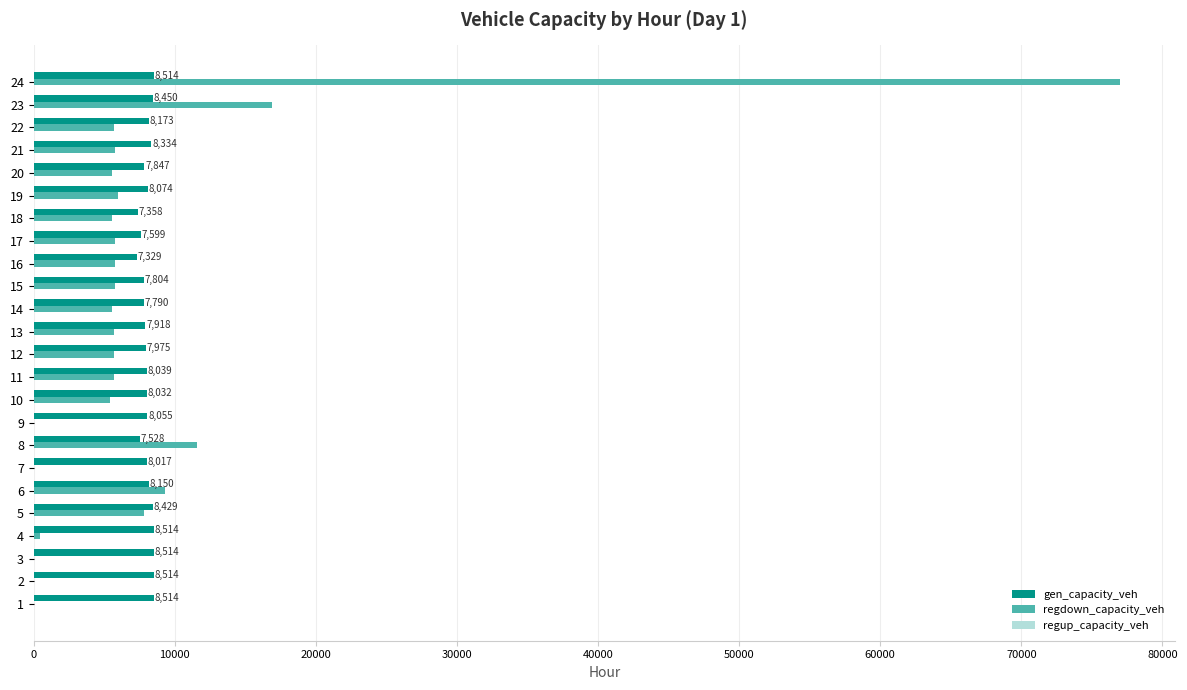

The value of regdown_capacity_veh at 20 is 5545.6. True or false?

True